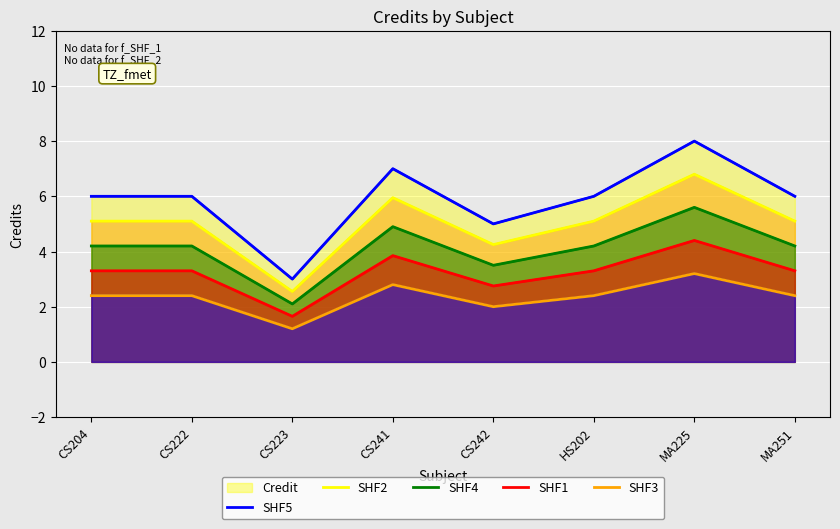

Reading left to right, what are all the values shown in this chart?

SHF5: CS204=6.0	CS222=6.0	CS223=3.0	CS241=7.0	CS242=5.0	HS202=6.0	MA225=8.0	MA251=6.0
SHF2: CS204=5.1	CS222=5.1	CS223=2.5	CS241=6.0	CS242=4.2	HS202=5.1	MA225=6.8	MA251=5.1
SHF4: CS204=4.2	CS222=4.2	CS223=2.1	CS241=4.9	CS242=3.5	HS202=4.2	MA225=5.6	MA251=4.2
SHF1: CS204=3.3	CS222=3.3	CS223=1.7	CS241=3.9	CS242=2.8	HS202=3.3	MA225=4.4	MA251=3.3
SHF3: CS204=2.4	CS222=2.4	CS223=1.2	CS241=2.8	CS242=2.0	HS202=2.4	MA225=3.2	MA251=2.4